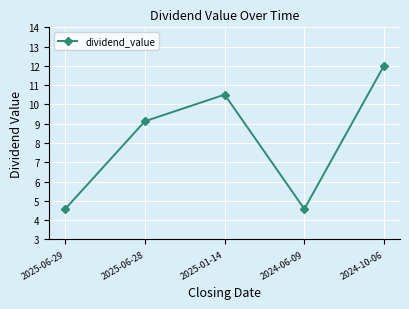

At which category does the chart reach its peak across all series?

2024-10-06